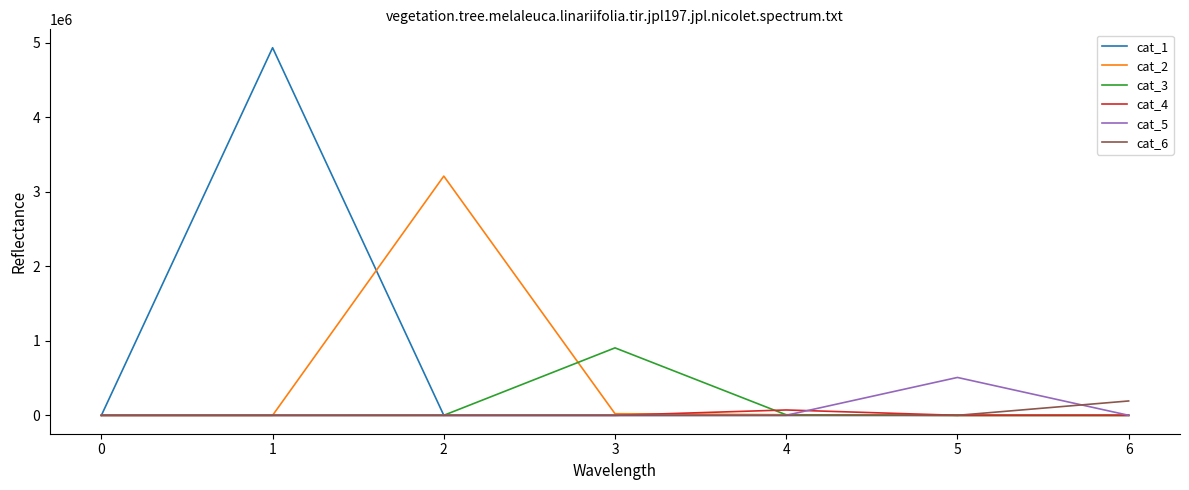

Which series has the largest total across all categories?

cat_1